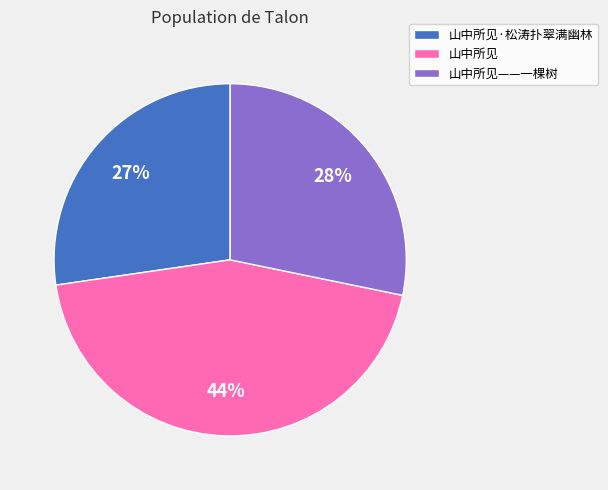

Which slice is the smallest?

山中所见·松涛扑翠满幽林